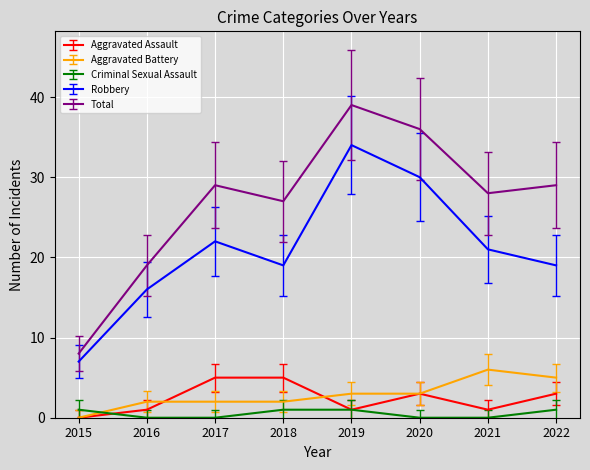

Which category has the lowest value in the Robbery series?

2015